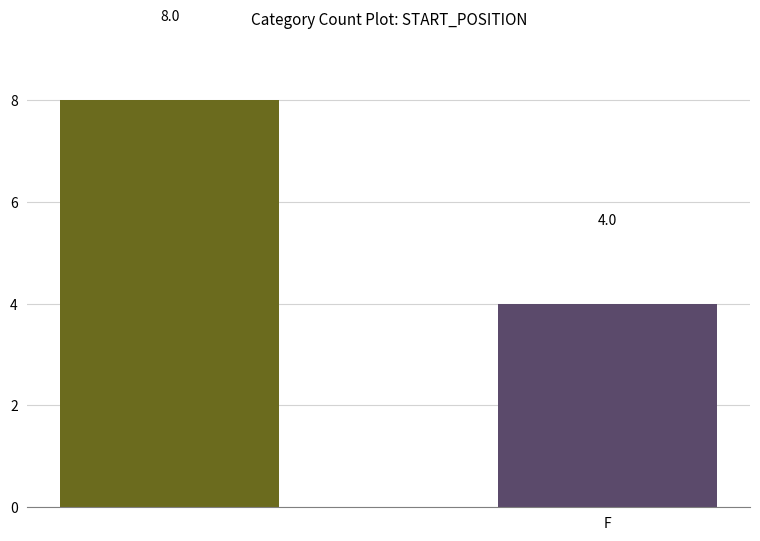

Reading left to right, transcribe all the data shown in this chart.

8	4